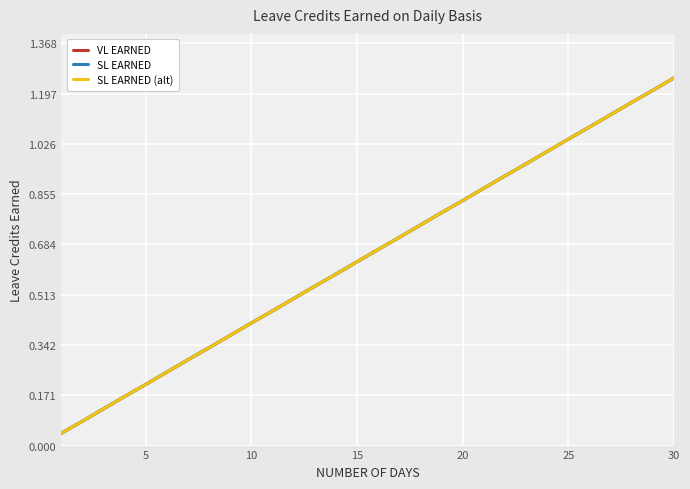

Reading right to left, extract all data points from this chart.

VL EARNED: 1.2	1.2	1.2	1.1	1.1	1.0	1.0	1.0	0.9	0.9	0.8	0.8	0.8	0.7	0.7	0.6	0.6	0.5	0.5	0.5	0.4	0.4	0.3	0.3	0.2	0.2	0.2	0.1	0.1	0.0
SL EARNED: 1.2	1.2	1.2	1.1	1.1	1.0	1.0	1.0	0.9	0.9	0.8	0.8	0.8	0.7	0.7	0.6	0.6	0.5	0.5	0.5	0.4	0.4	0.3	0.3	0.2	0.2	0.2	0.1	0.1	0.0
SL EARNED (alt): 1.2	1.2	1.2	1.1	1.1	1.0	1.0	1.0	0.9	0.9	0.8	0.8	0.8	0.7	0.7	0.6	0.6	0.5	0.5	0.5	0.4	0.4	0.3	0.3	0.2	0.2	0.2	0.1	0.1	0.0